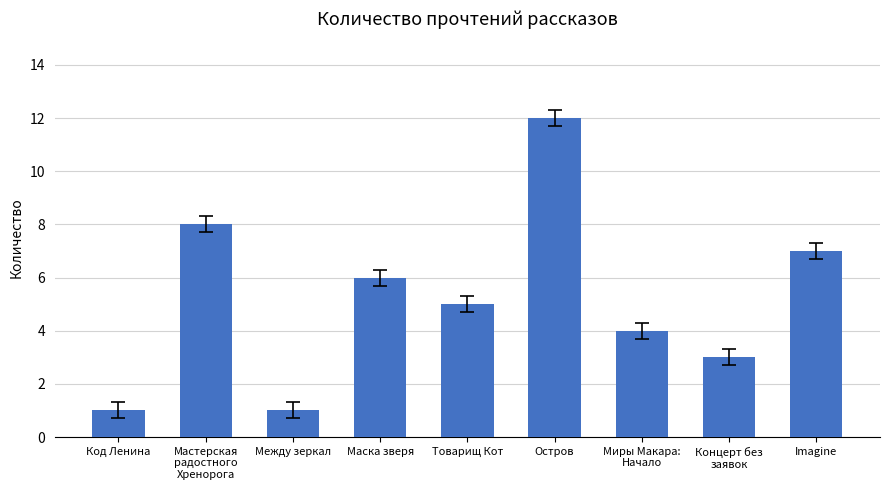

The chart shows a value of 8 at Маска зверя. True or false?

False